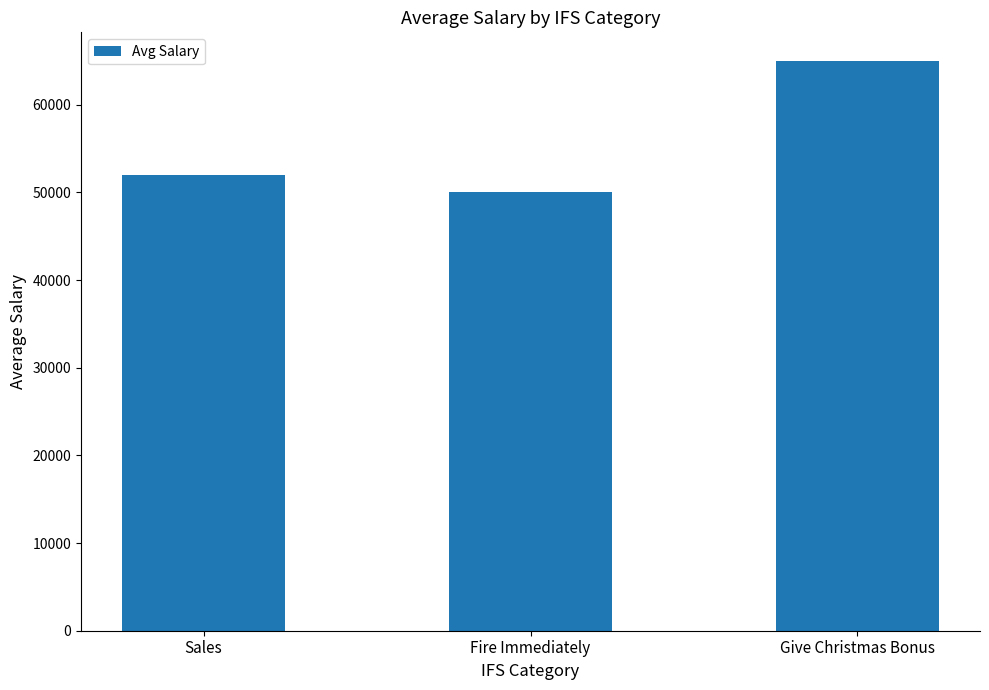

Reading left to right, what are all the values shown in this chart?

Sales=52000	Fire Immediately=50000	Give Christmas Bonus=65000